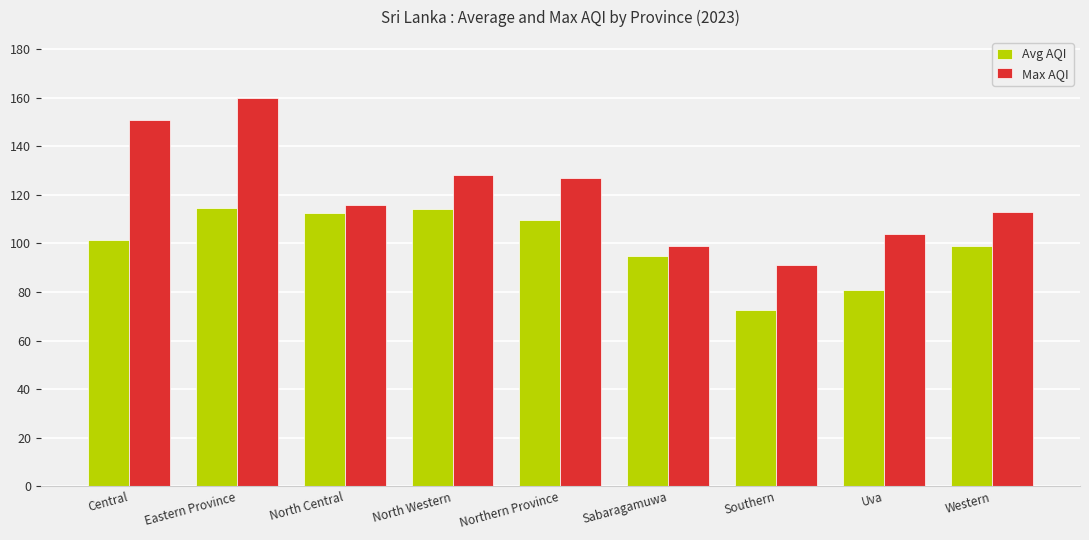

Which series has the widest spread of values?

Max AQI